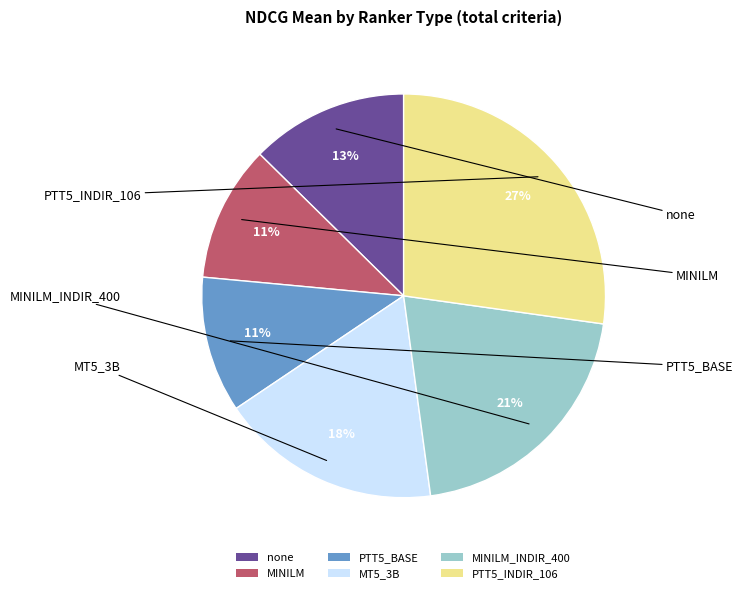

Count the number of slices in the pie.

6